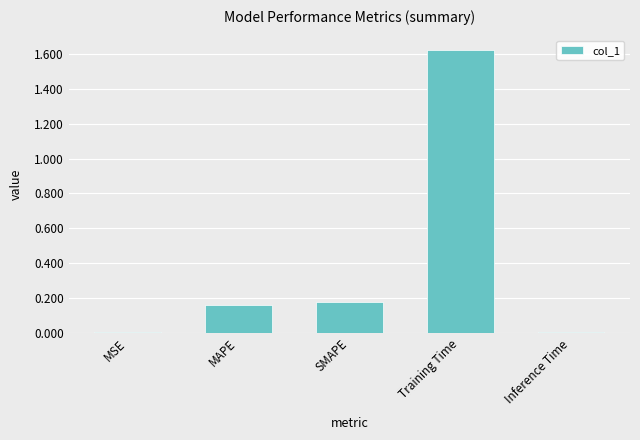

True or false: the data shows 0.3 at MAPE.

False